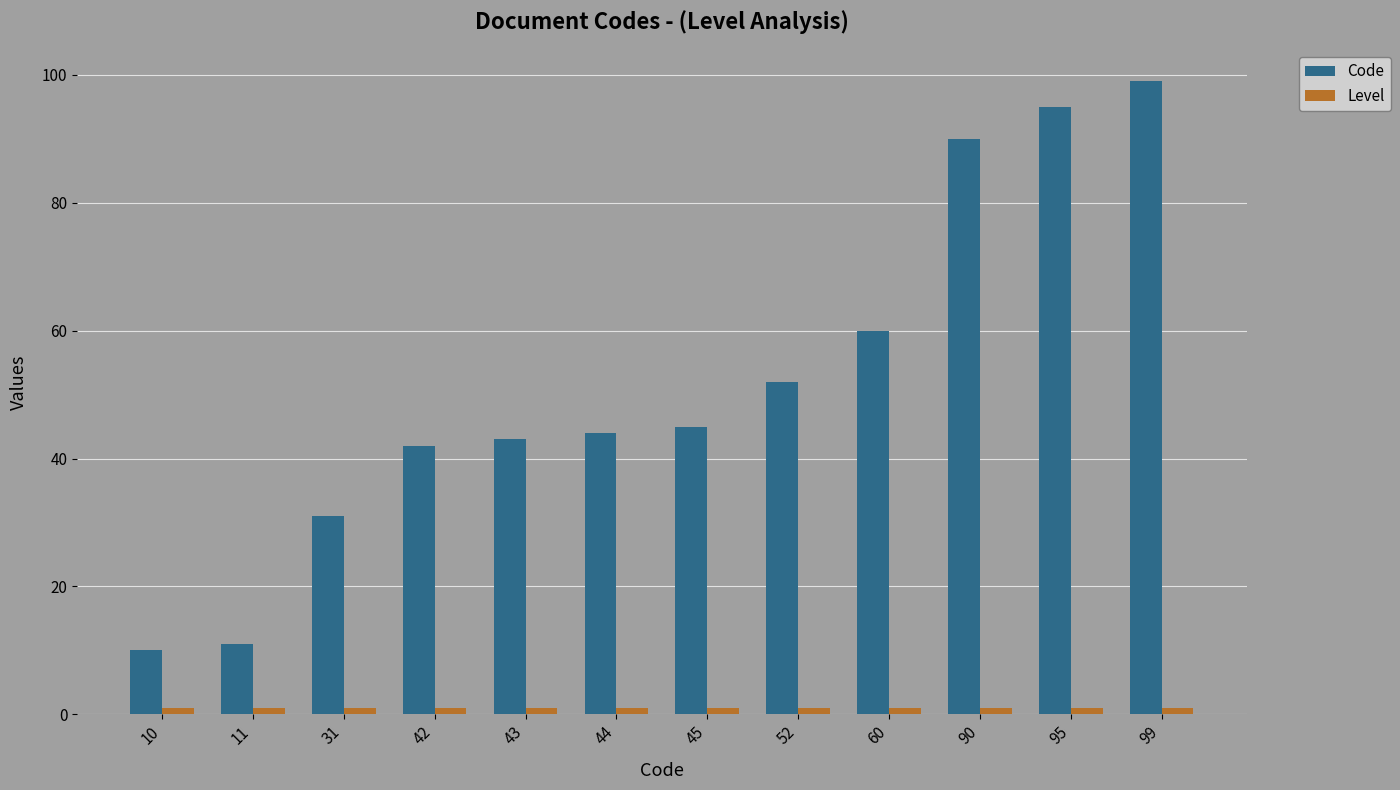

What is the approximate value of Code at 43?

43